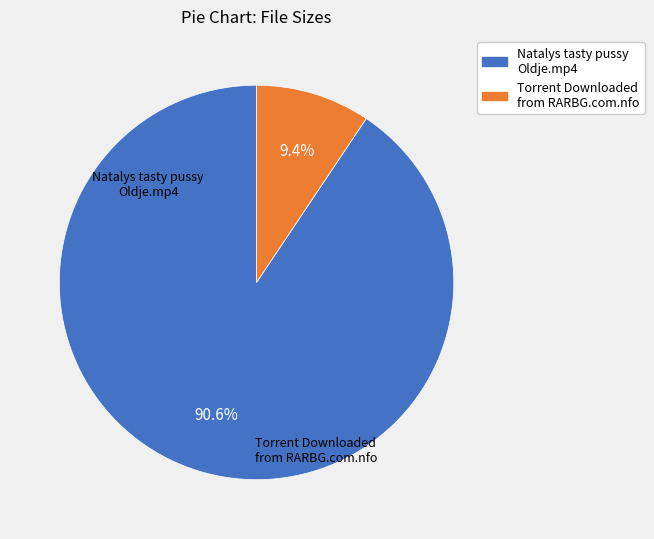

How many slices are in this pie chart?

2